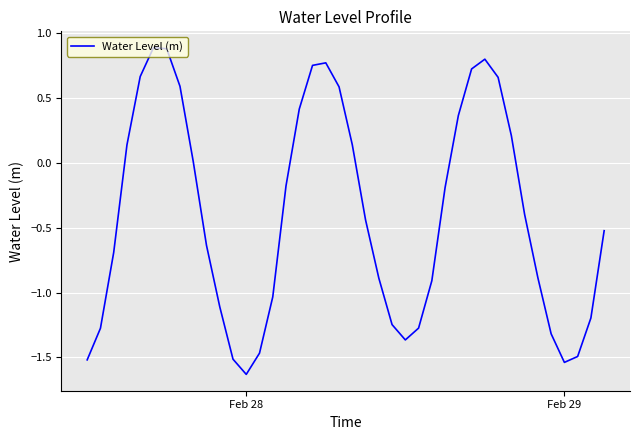

What is the maximum value shown in the chart?

0.9